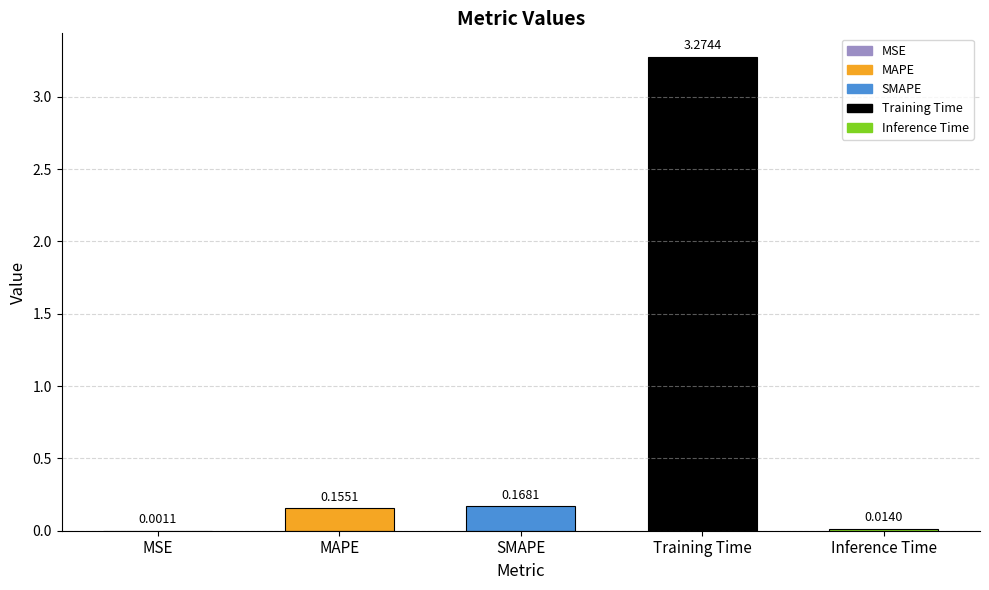

At which label is the value closest to 1?

SMAPE